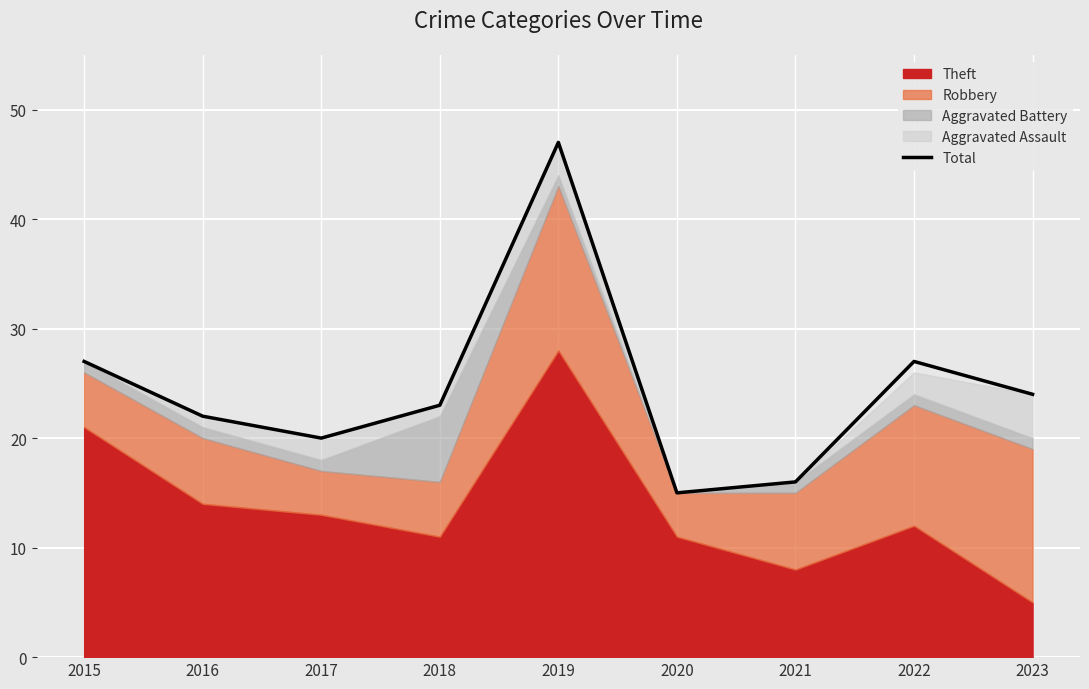

List the labels in order of value, smallest first.

2020, 2021, 2017, 2016, 2018, 2023, 2015, 2022, 2019